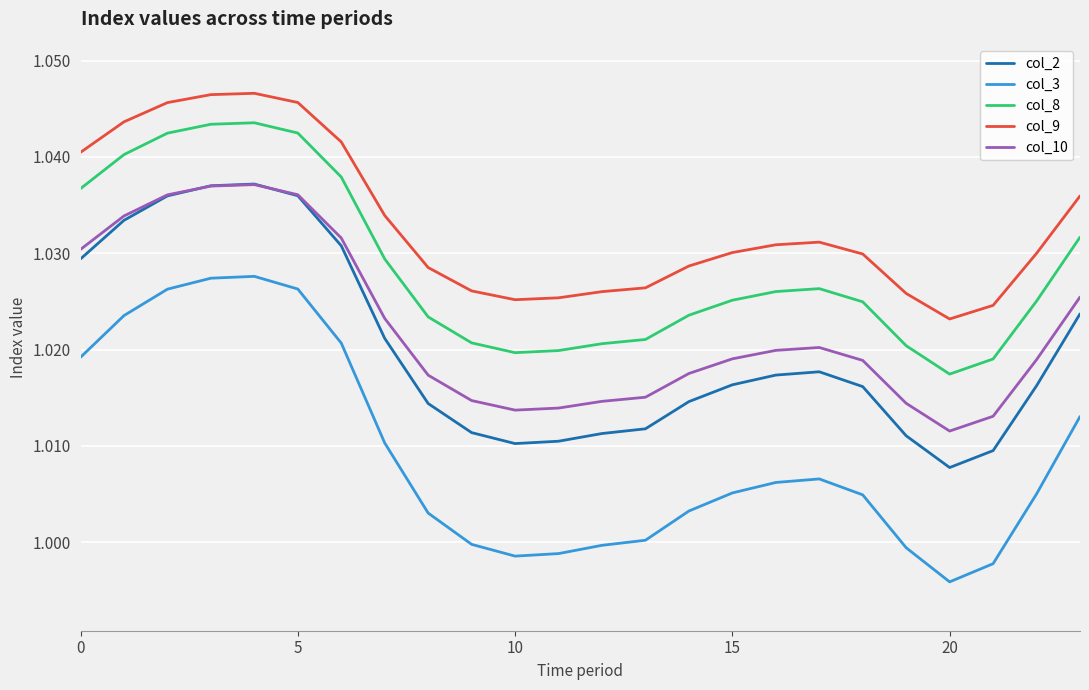

True or false: col_10 and col_3 cross at least once.

False